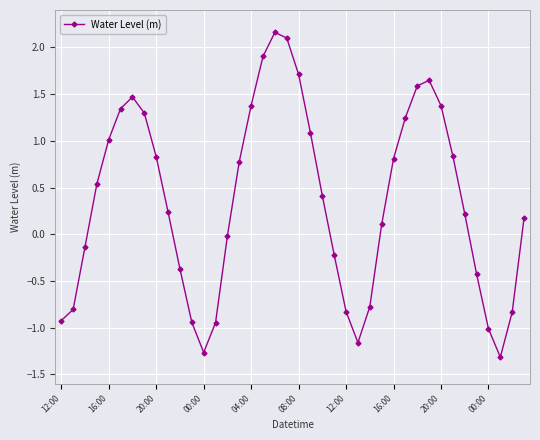

What is the smallest value displayed?

-1.3